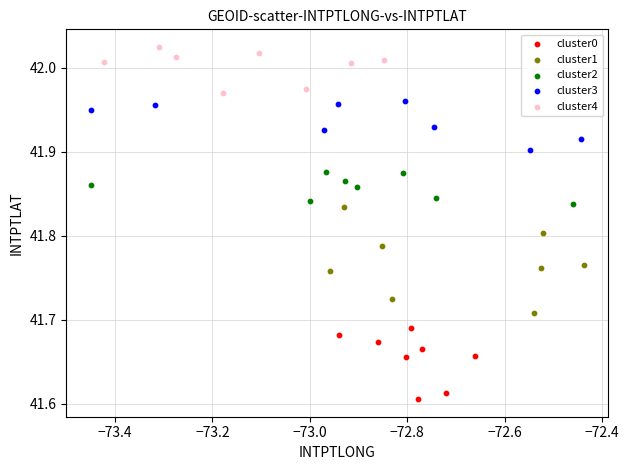

Which series has the largest Y range (max minus min)?

cluster1